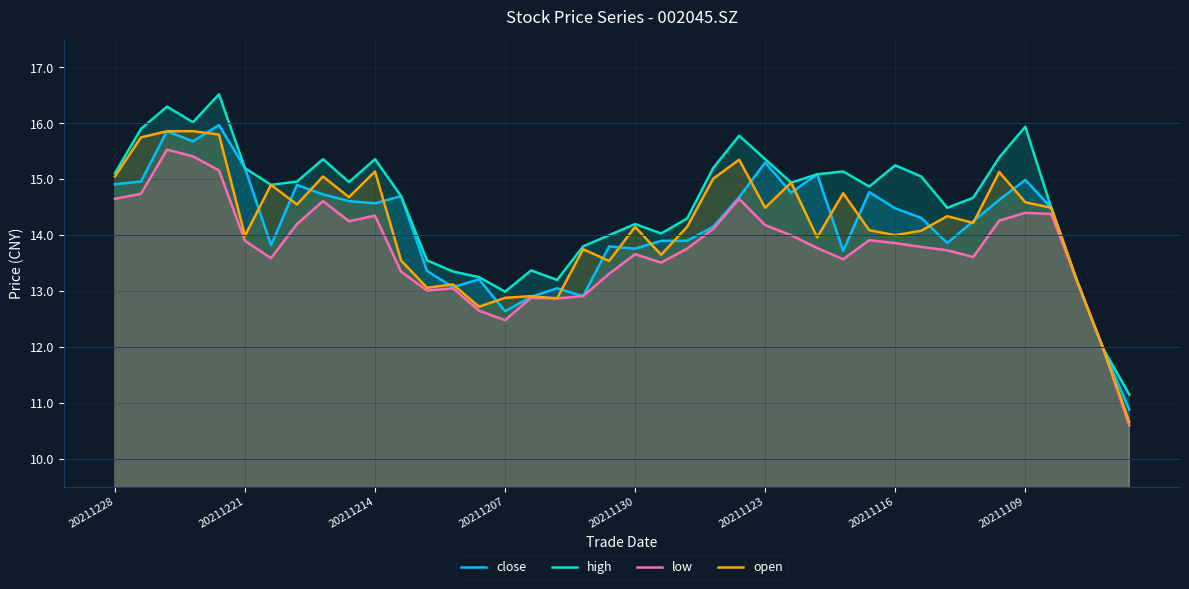

The close series shows 14.7 at 11. True or false?

True